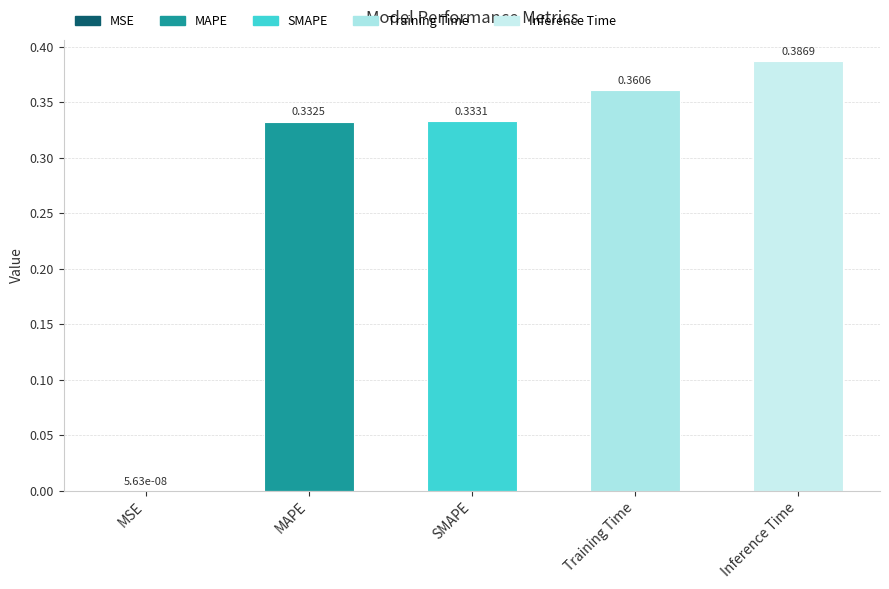

Which category has the highest value across all series?

Inference Time